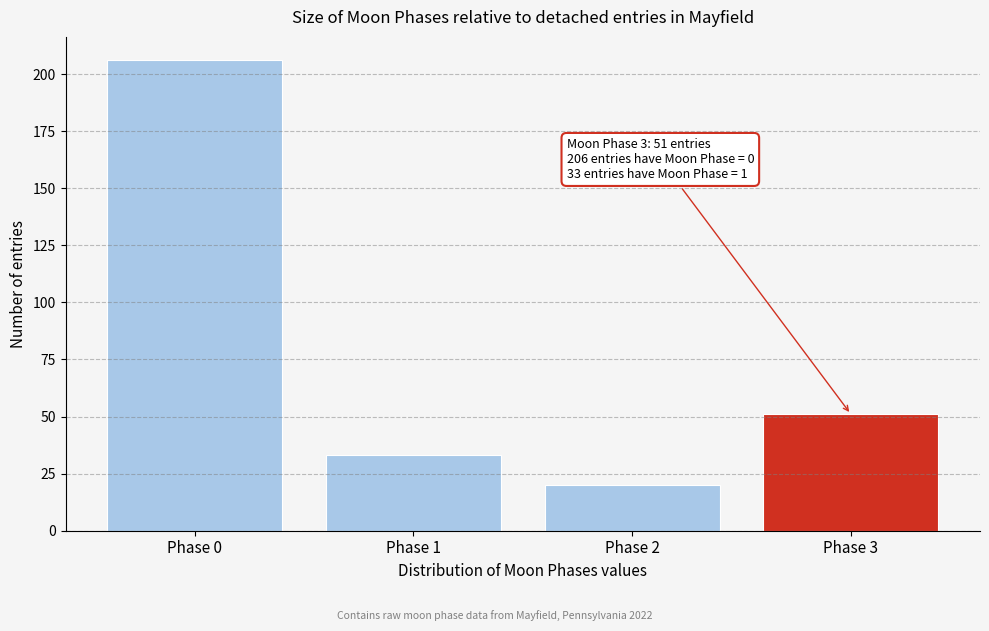

Reading right to left, list all the values displayed in this chart.

Phase 3=51	Phase 2=20	Phase 1=33	Phase 0=206